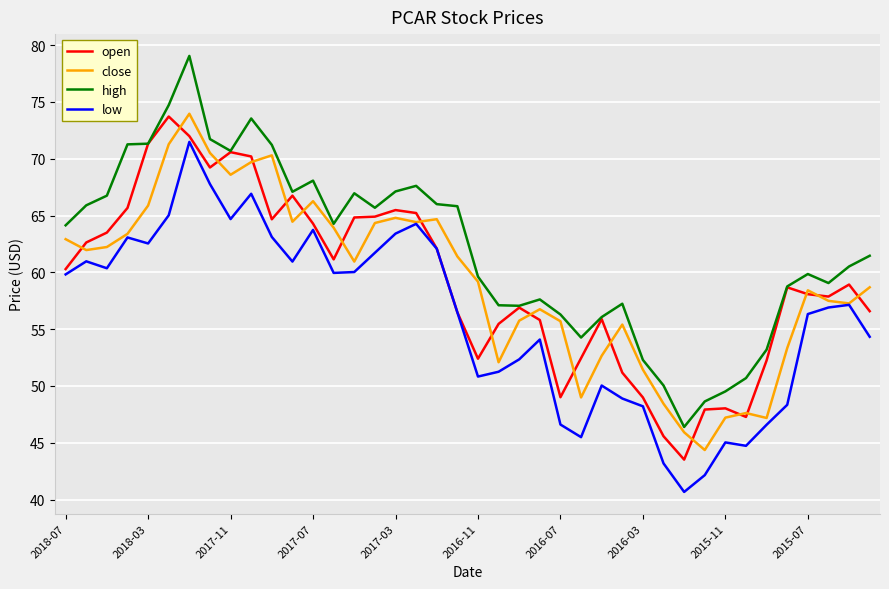

What is the greatest value displayed?

79.0